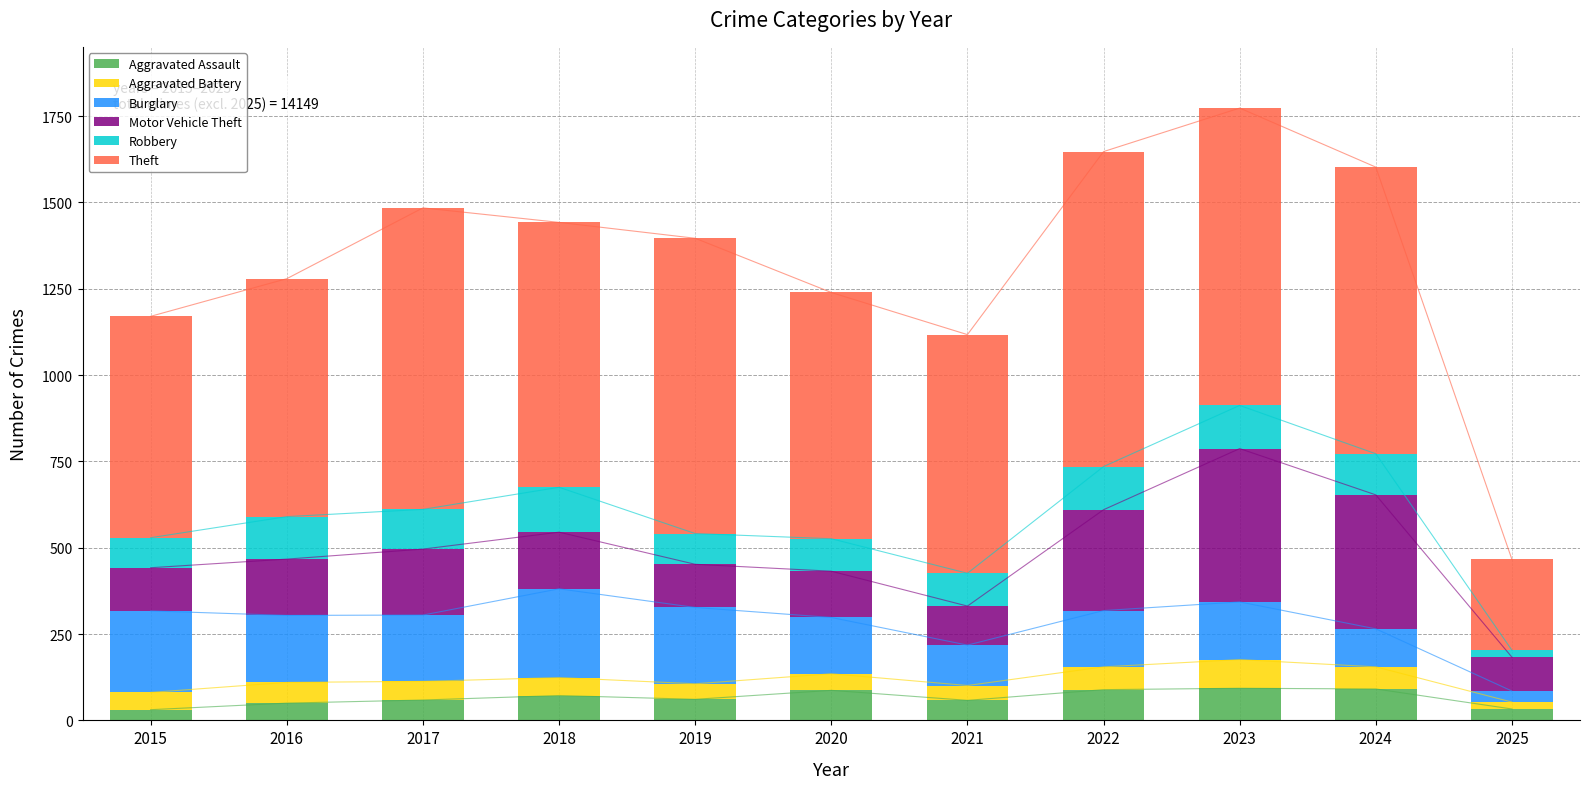

The Aggravated Battery series shows 31 at 2024. True or false?

False